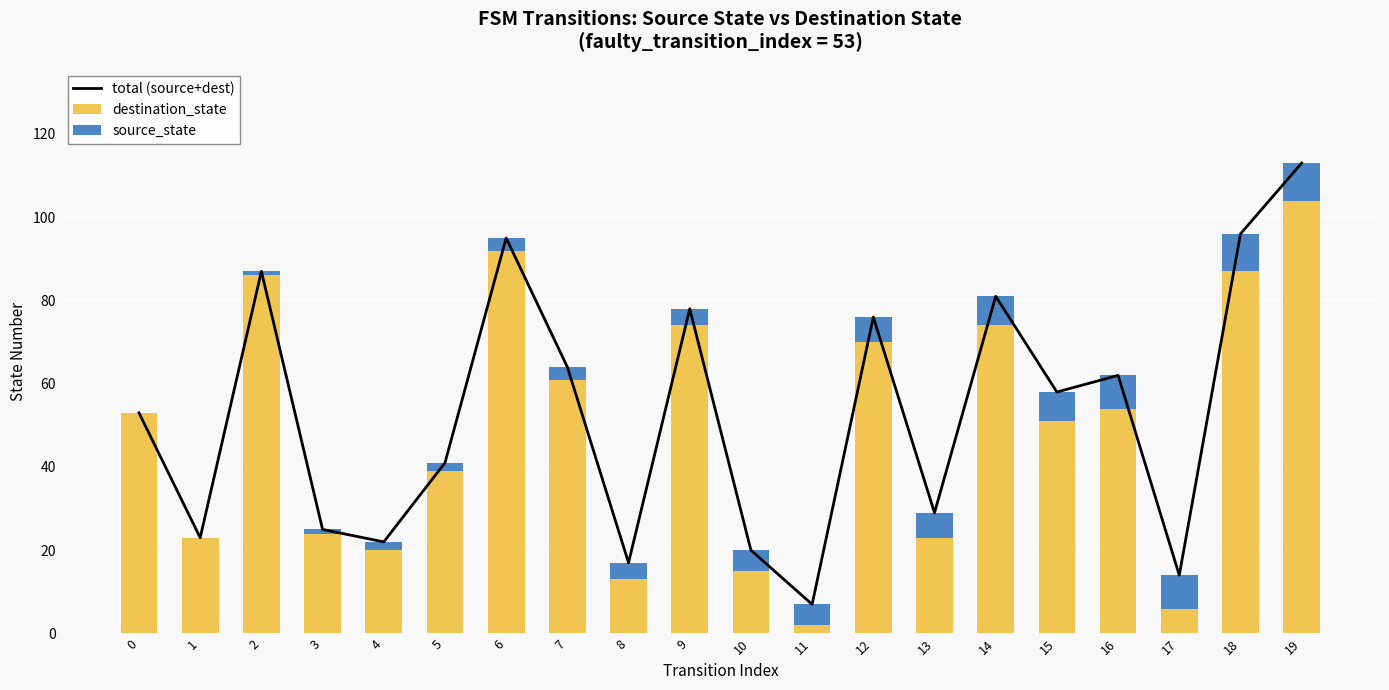

How many source_state values are between 2 and 7?

12